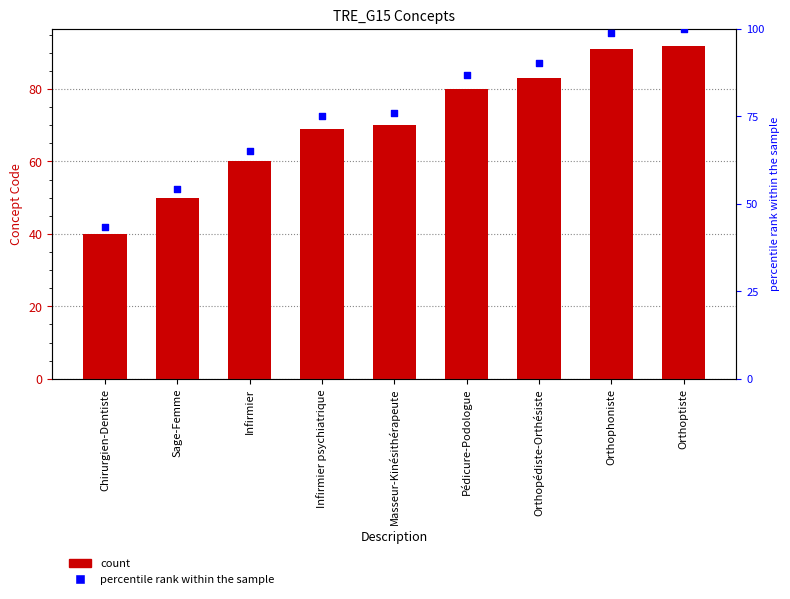

Which series reaches the minimum Y coordinate?

count